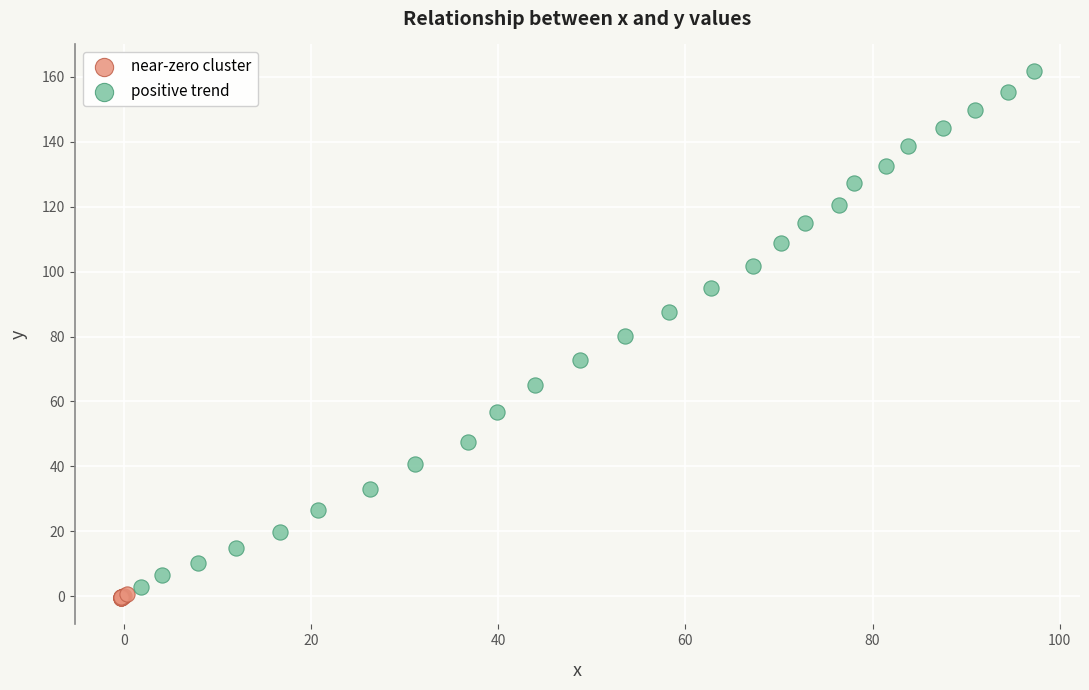

Which series has the widest spread of Y values?

positive trend